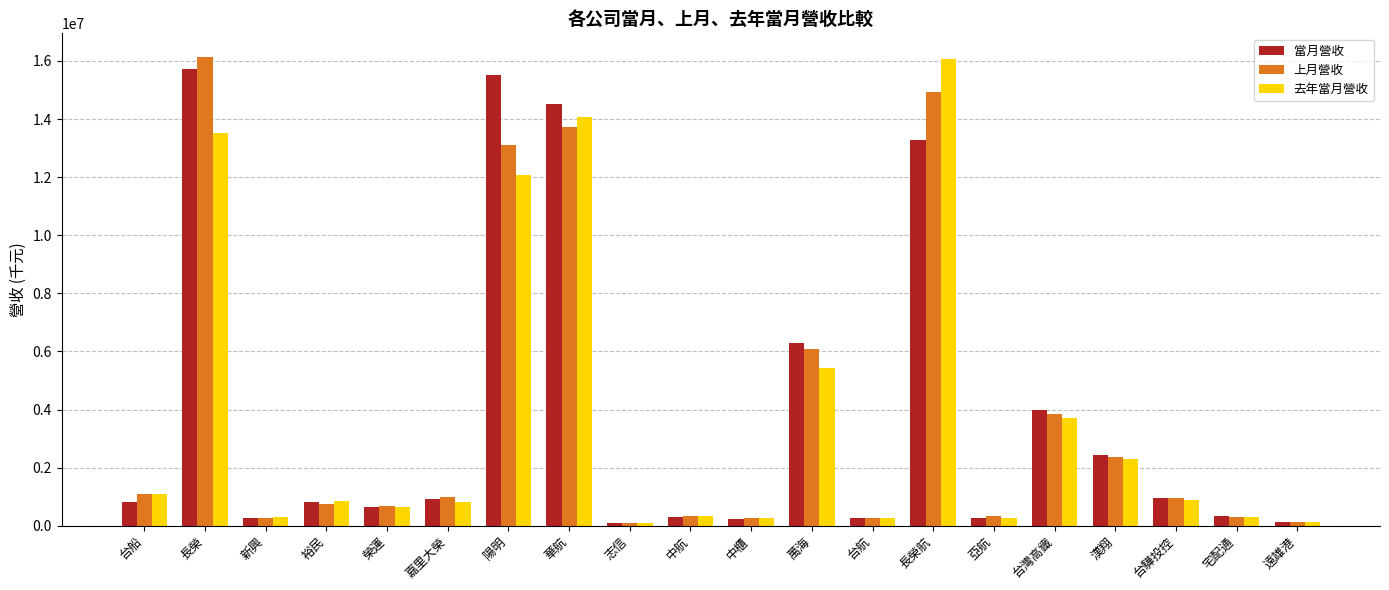

Is it true that 當月營收 equals 2451293 at 漢翔?

True